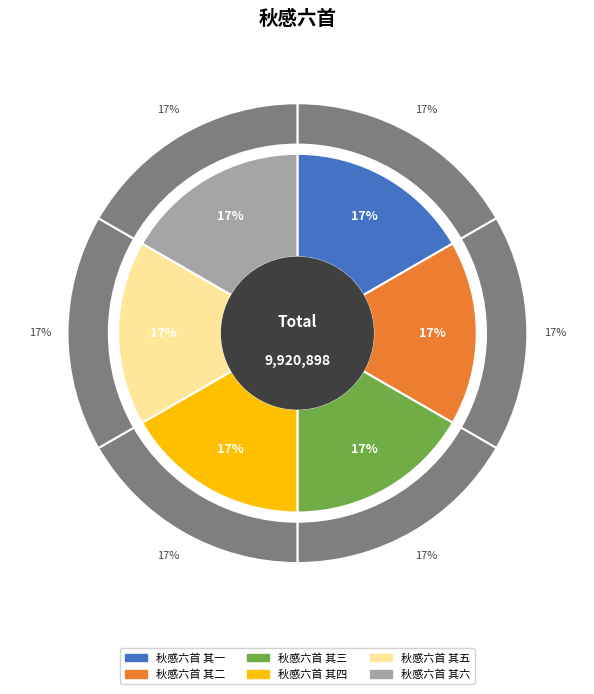

Is 秋感六首 其二 the majority of the pie?

Yes